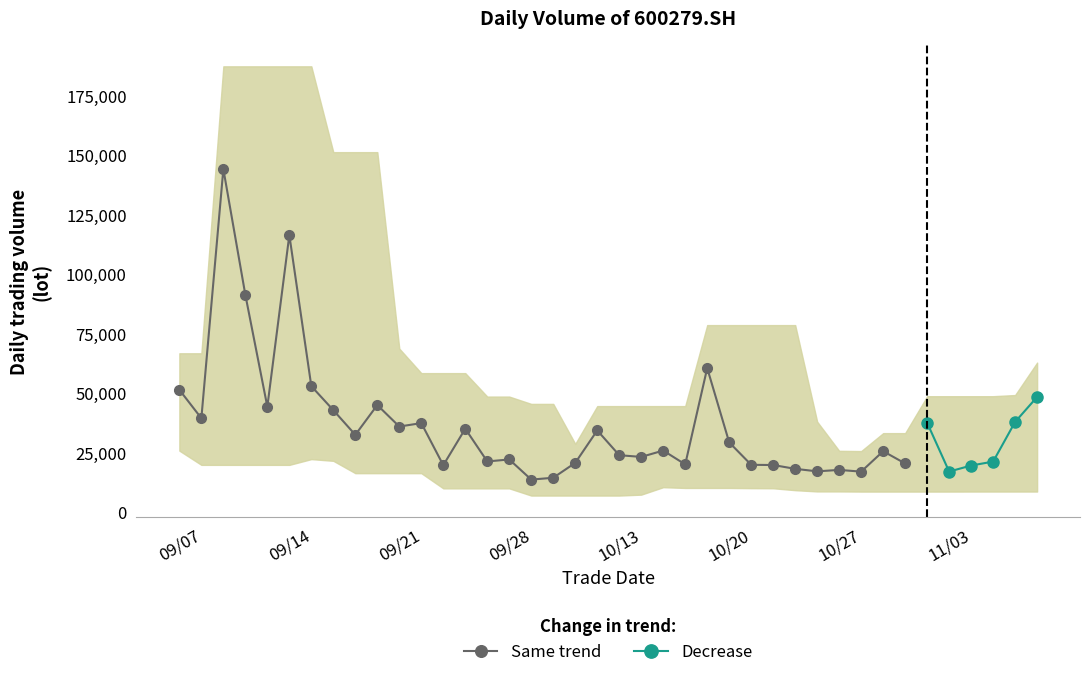

How many values in the Same trend series exceed 25607?

17